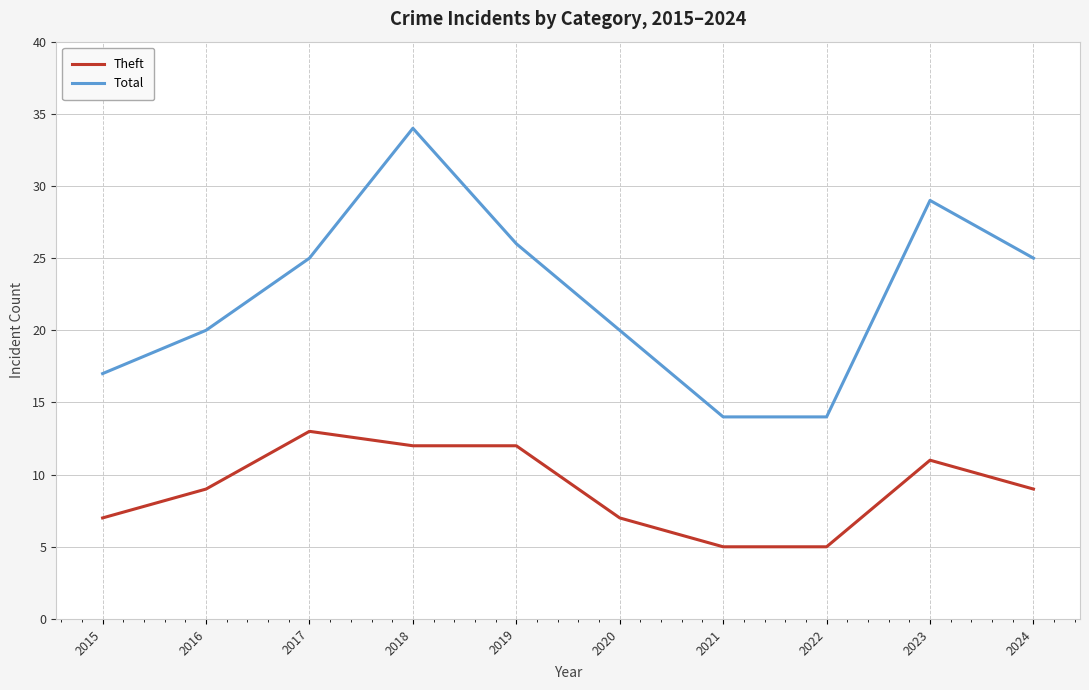

At 2018, list the series in order from largest to smallest.

Total, Theft